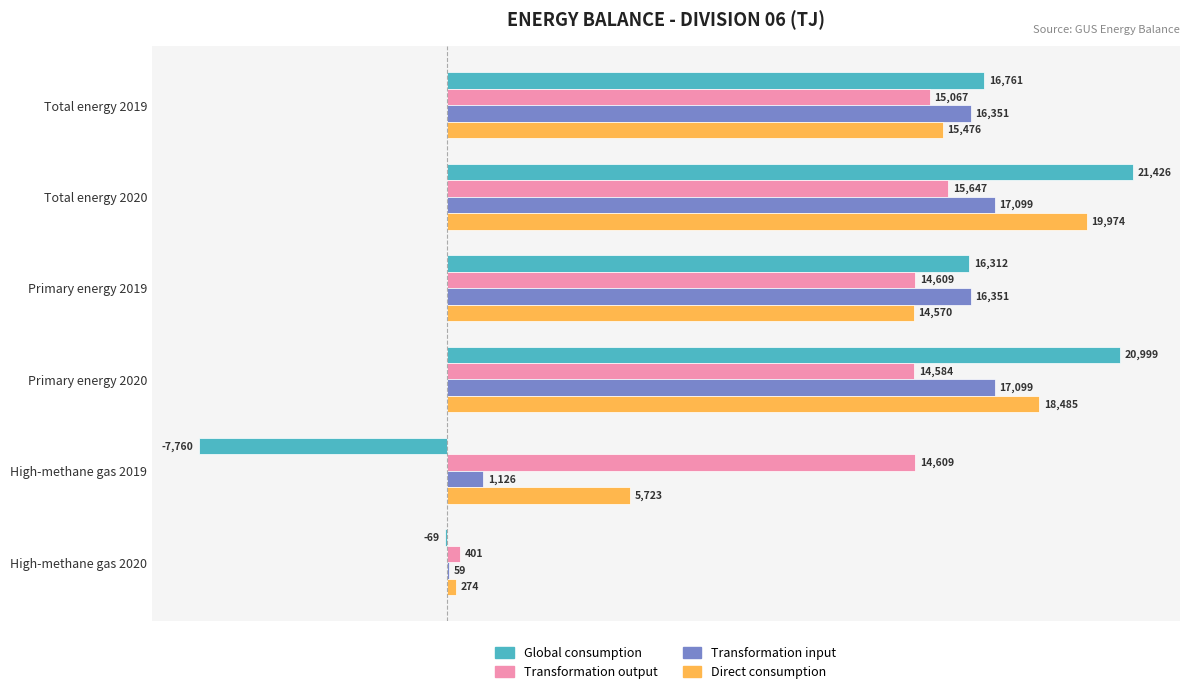

What value does the Transformation input series have at High-methane gas 2019?

1126